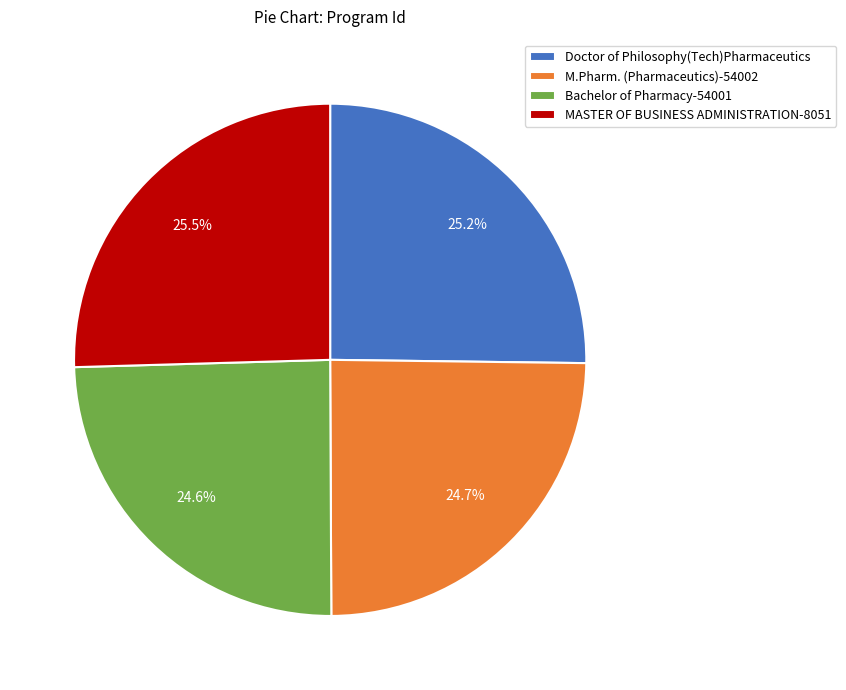

Does Bachelor of Pharmacy-54001 represent more than half of the total?

No